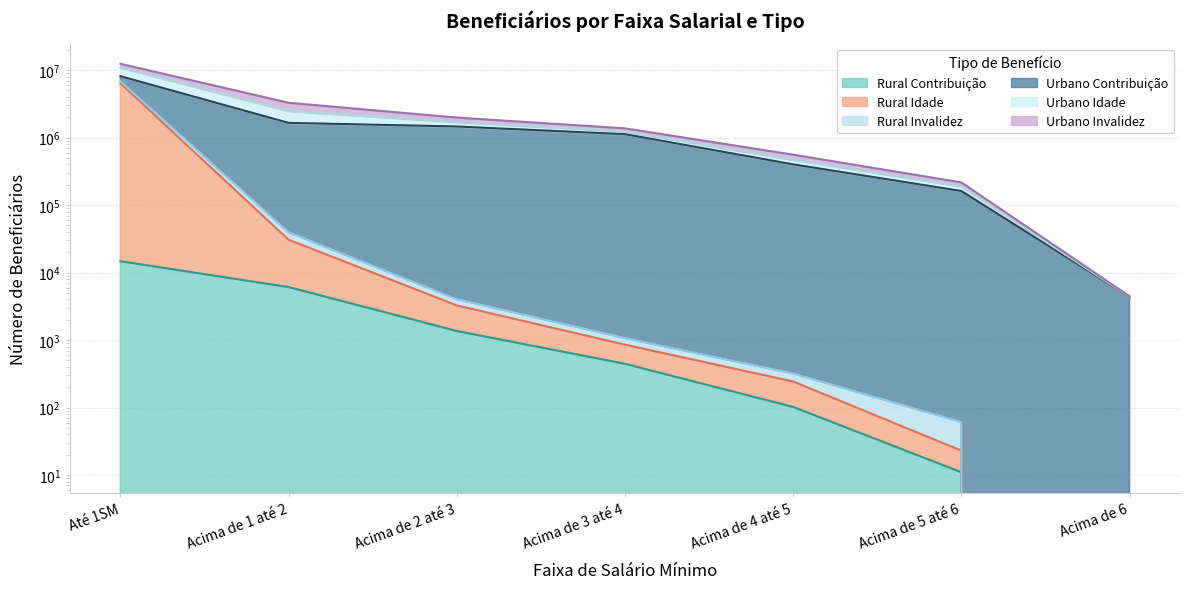

What is the sum of all Rural Contribuição values?

22741